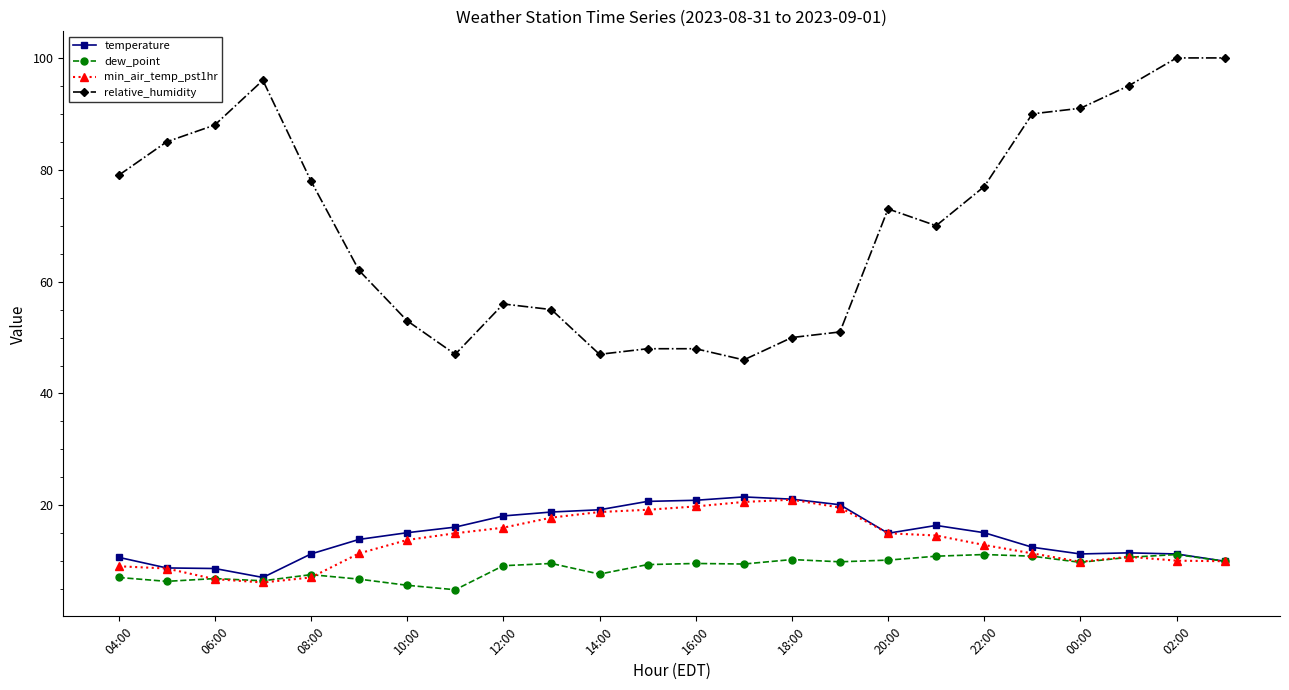

True or false: relative_humidity and temperature intersect in this chart.

False